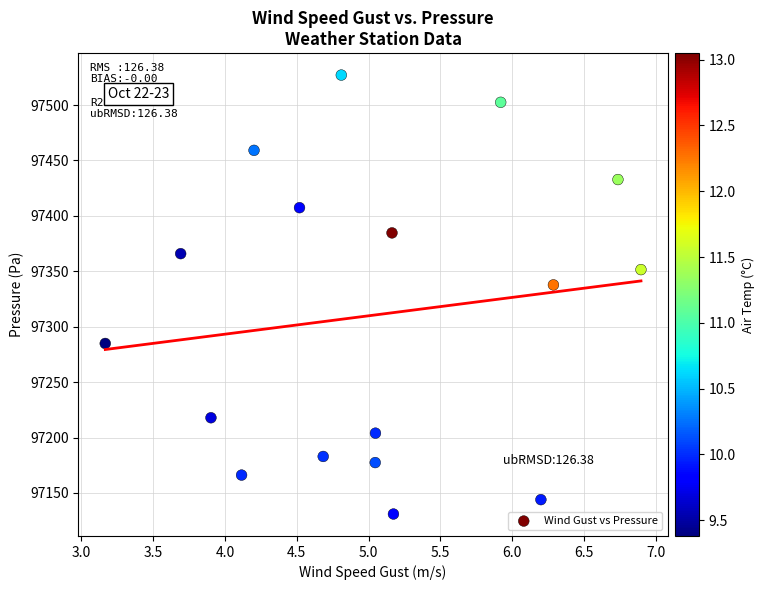

What is the range of X values (max minus min)?

3.7